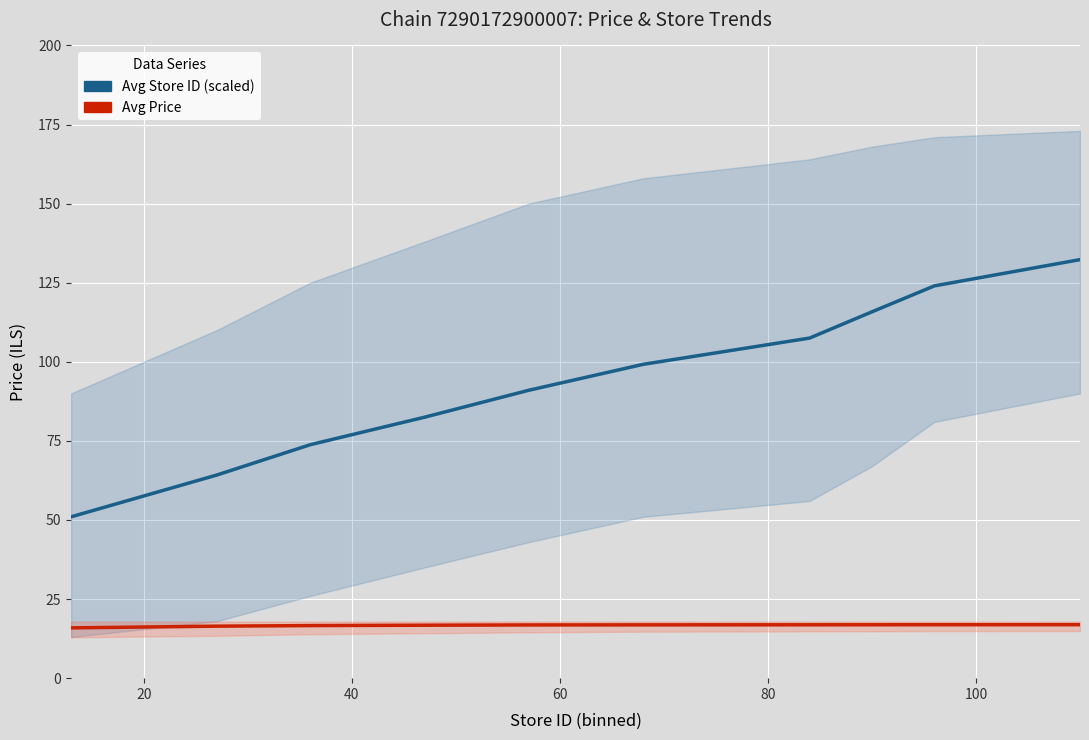

What is the value of the Avg Store ID (scaled) point at the 5th from the left?

91.0